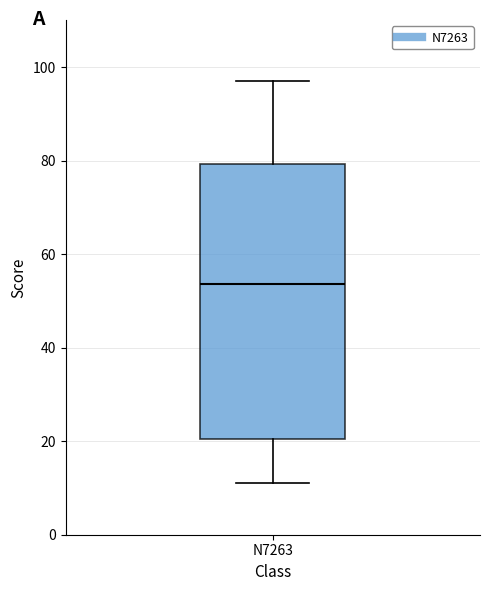

Transcribe this box plot: give where the median line is, the range the box spans, and where the two whiskers end, as read against the y-axis. The values are not printed on the chart, so give them approximately, as read against the axis.

median 54, box 20 to 80, whiskers 12 to 98